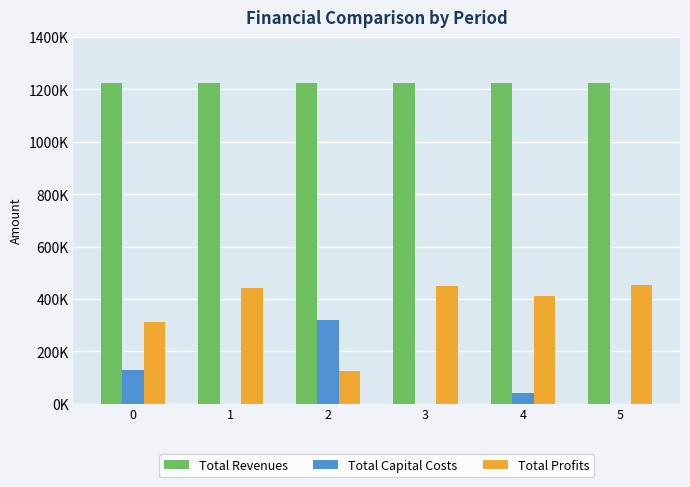

At which category is the sum across all series the highest?

5